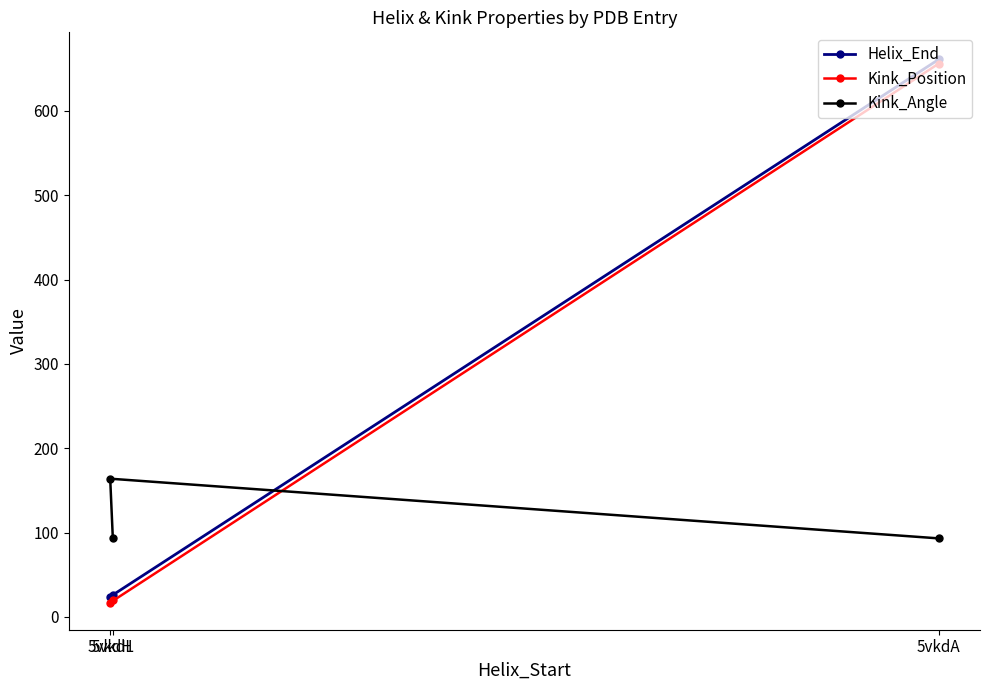

What is the highest value of the Helix_End series?

661.0